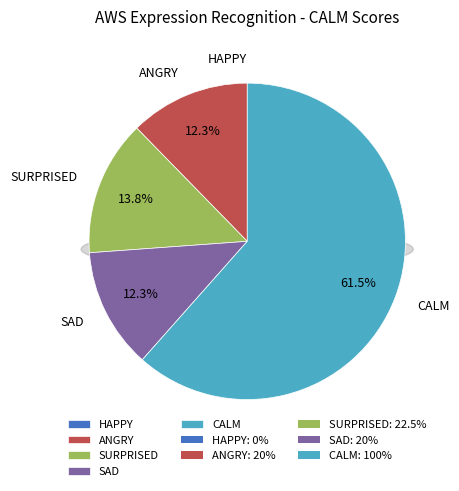

To the nearest percent, what portion does ANGRY represent?

12%